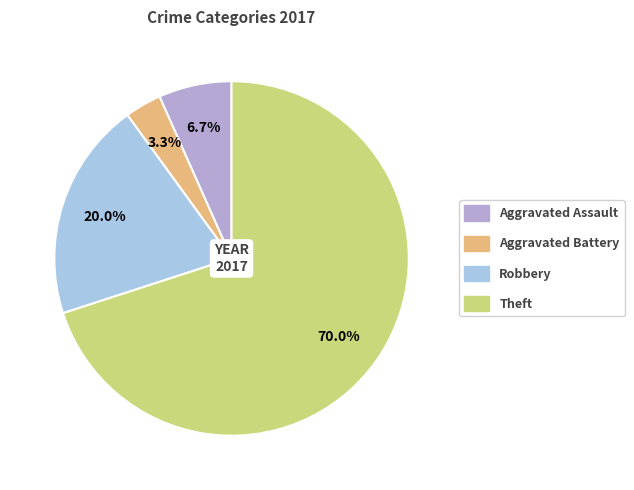

Is it true that Theft is 76% of the pie?

False